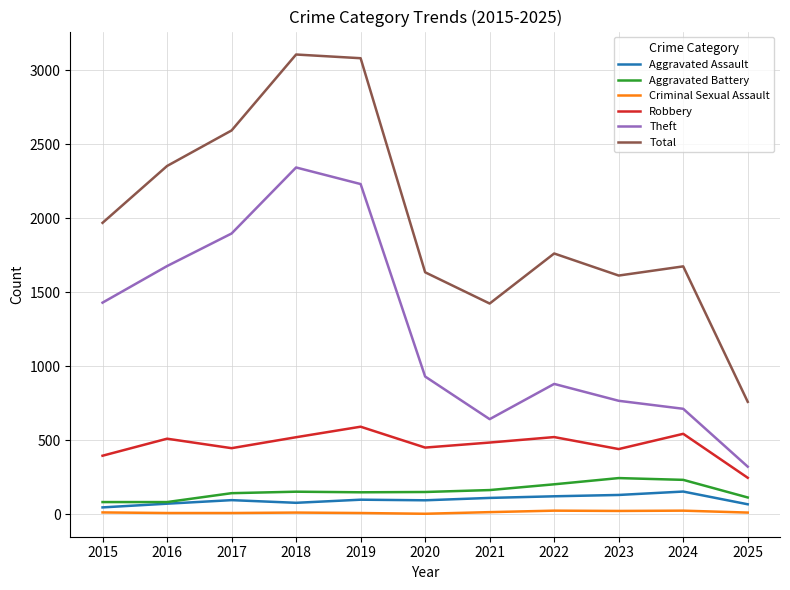

True or false: Total has more than 2 points higher than both neighbors.

True